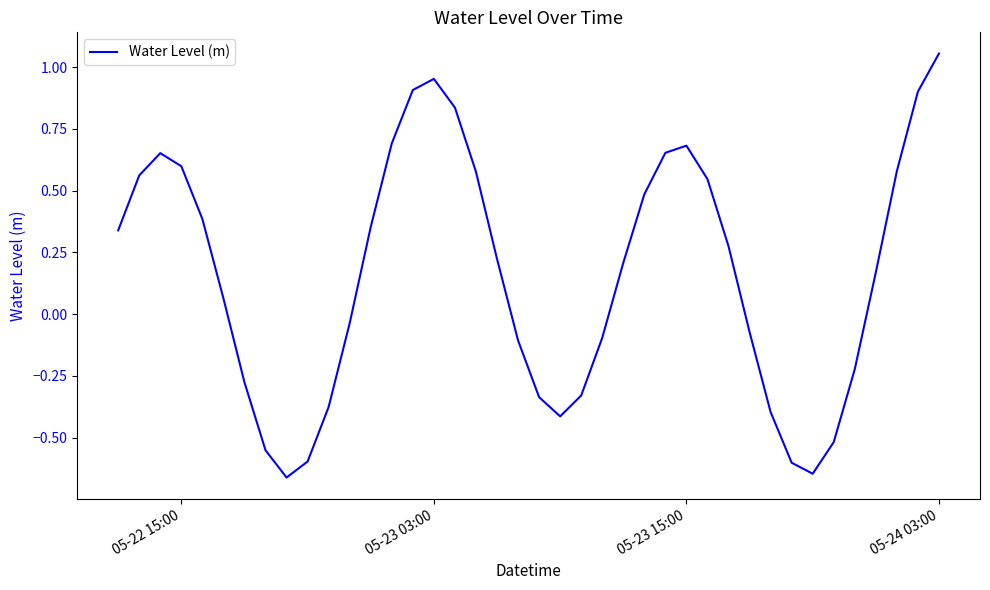

What is the difference between the maximum and minimum values?

1.7